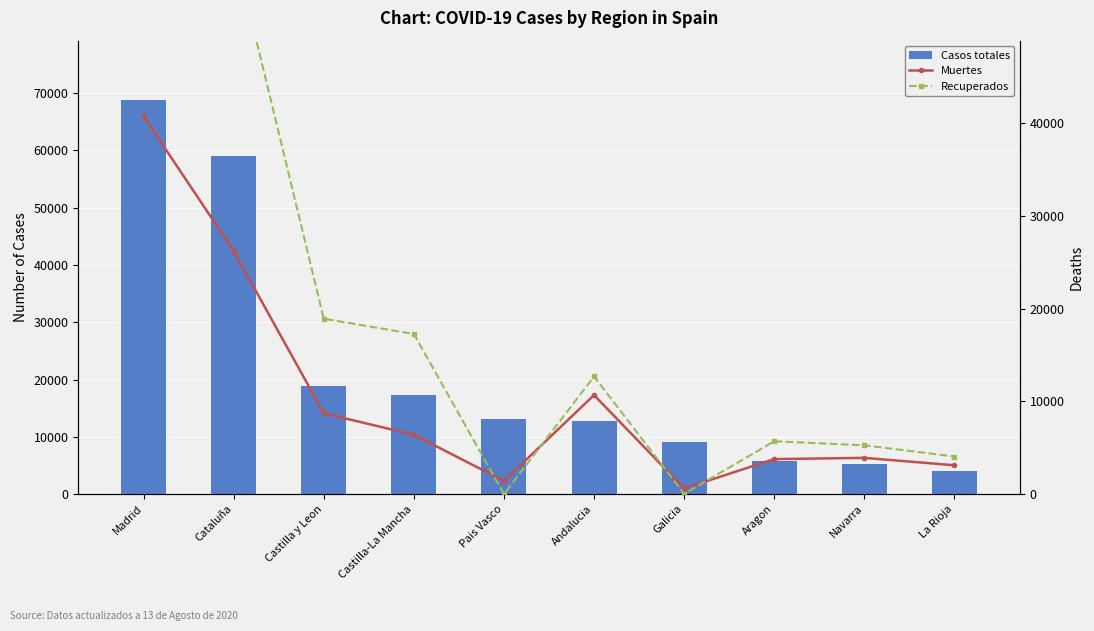

What are all the series names shown in the legend?

Casos totales, Muertes, Recuperados